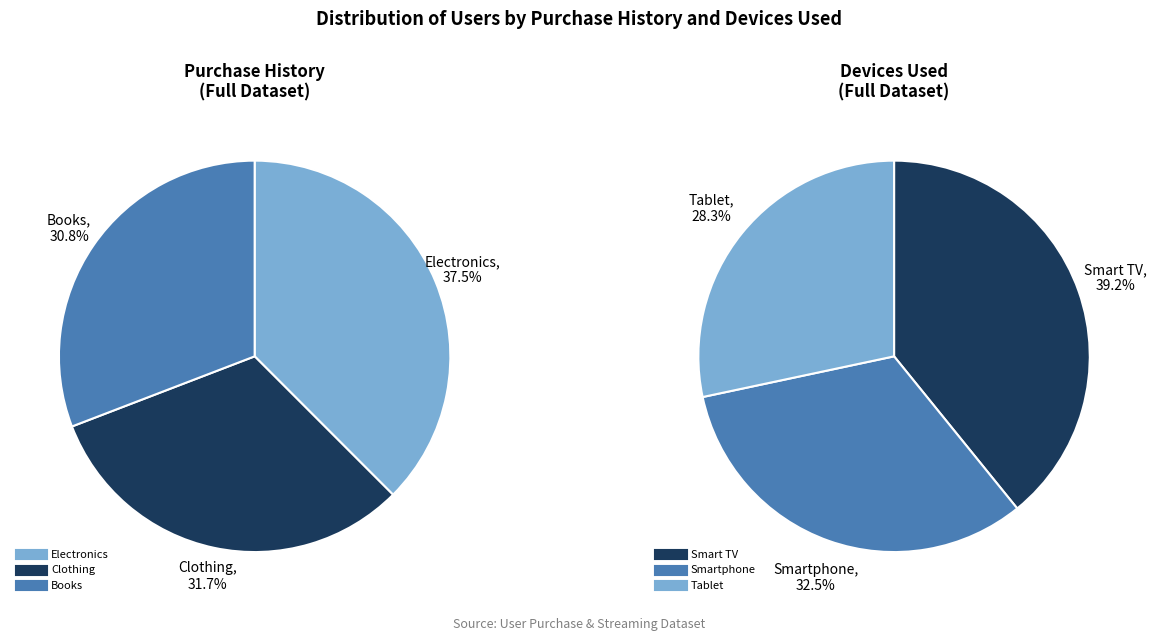

Which category has the biggest portion of the pie?

Electronics